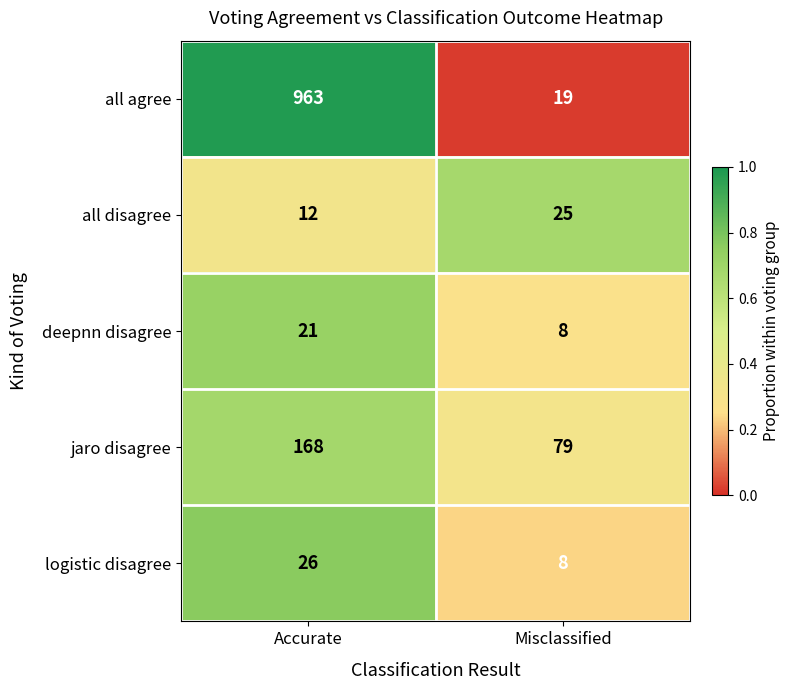

Rank the series at Accurate from highest to lowest value.

all agree, jaro disagree, logistic disagree, deepnn disagree, all disagree